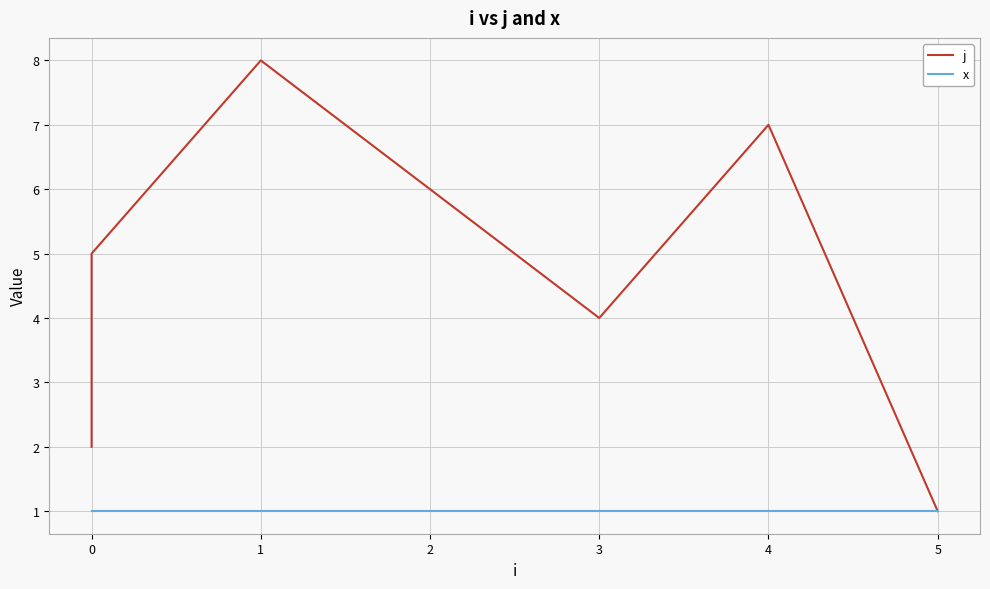

What is the maximum value shown in the chart?

8